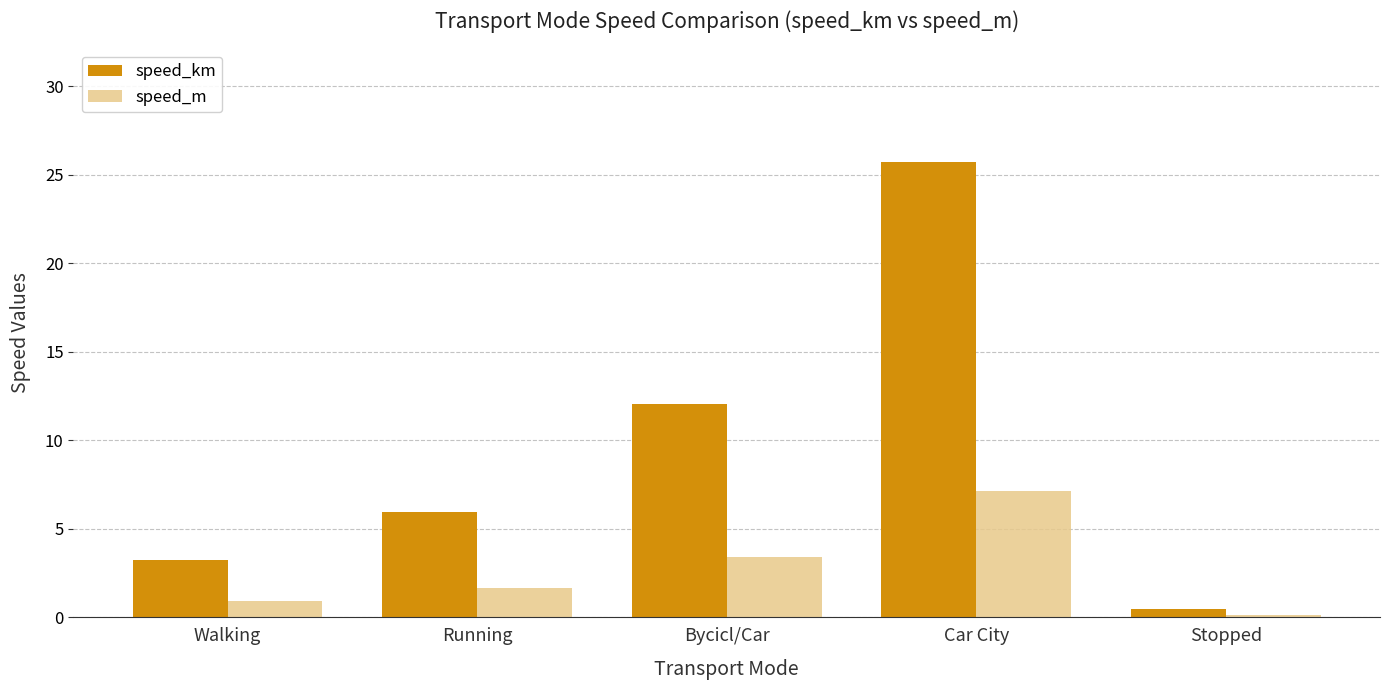

Which series has the widest spread of values?

speed_km